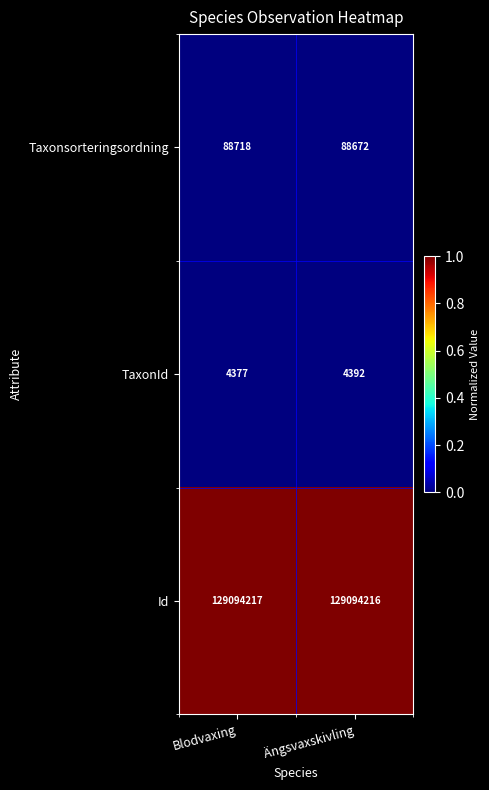

Is it true that Id equals 220797418 at Ängsvaxskivling?

False